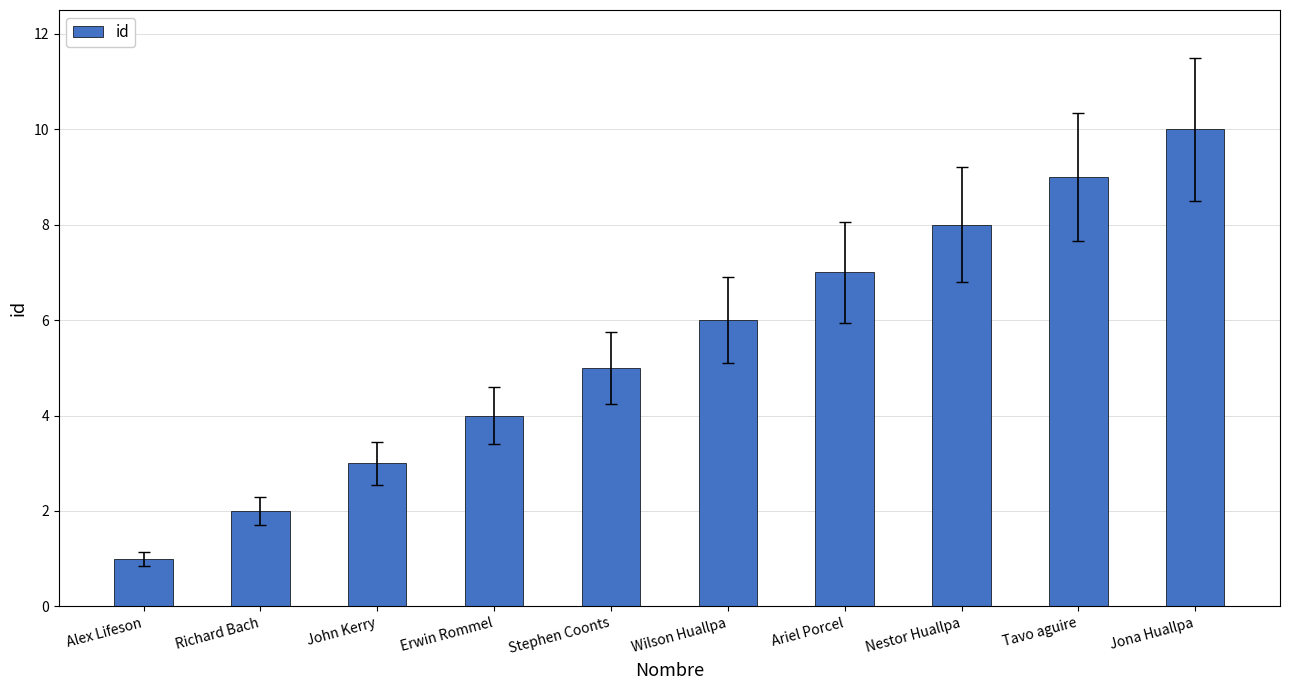

Which category has the lowest value across all series?

Alex Lifeson